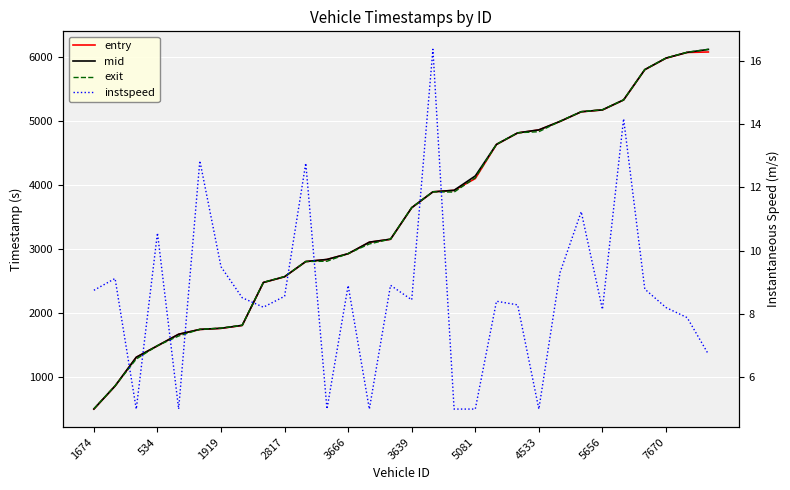

What are all the series names shown in the legend?

entry, mid, exit, instspeed